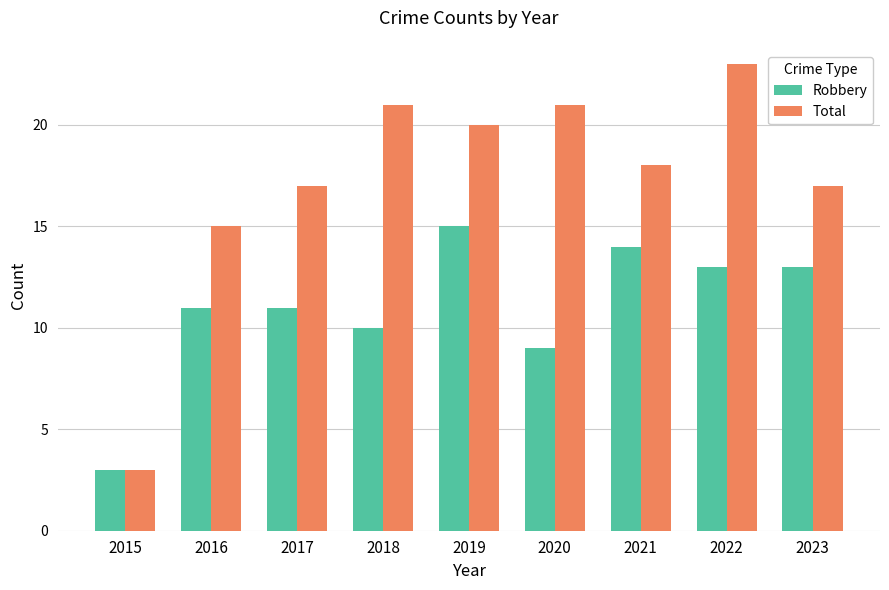

Count the number of categories in the chart.

9